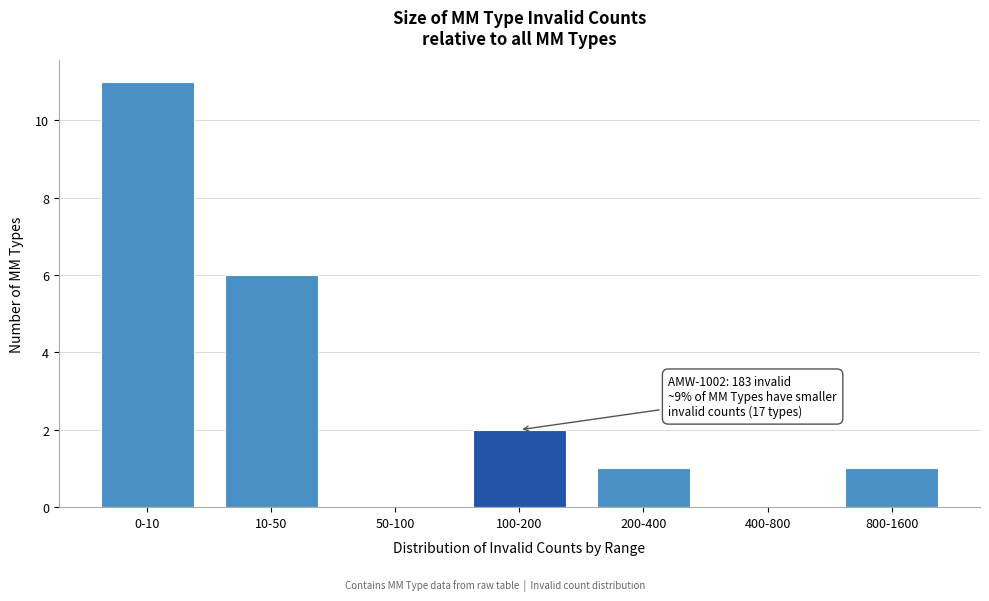

Reading left to right, what are all the values shown in this chart?

0-10=11	10-50=6	50-100=0	100-200=2	200-400=1	400-800=0	800-1600=1